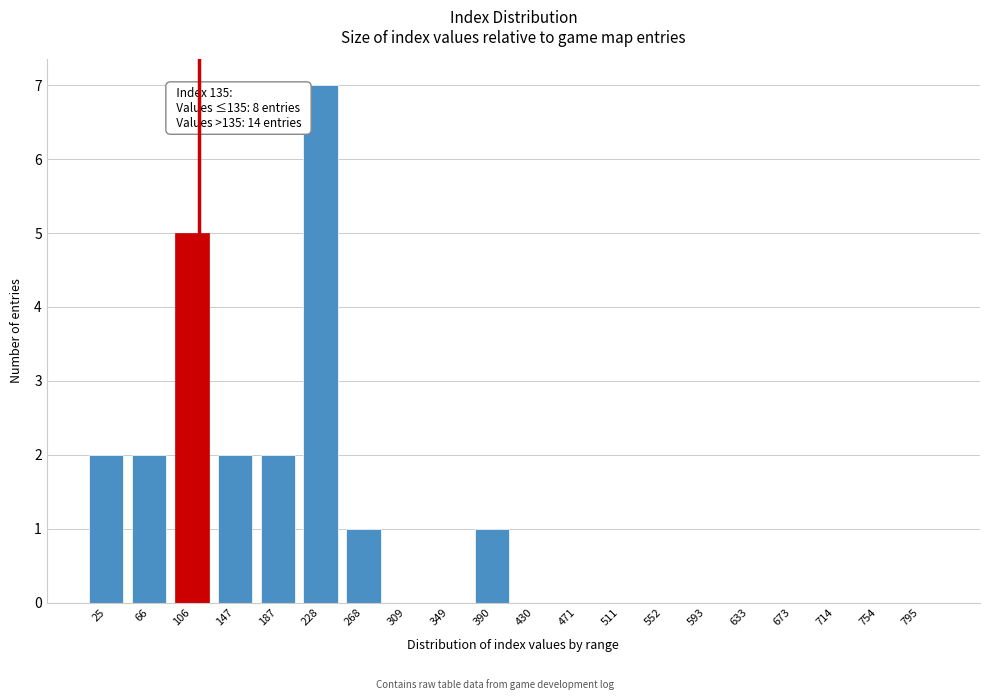

Reading left to right, transcribe all the data shown in this chart.

25=2	66=2	106=5	147=2	187=2	228=7	268=1	309=0	349=0	390=1	430=0	471=0	511=0	552=0	593=0	633=0	673=0	714=0	754=0	795=0